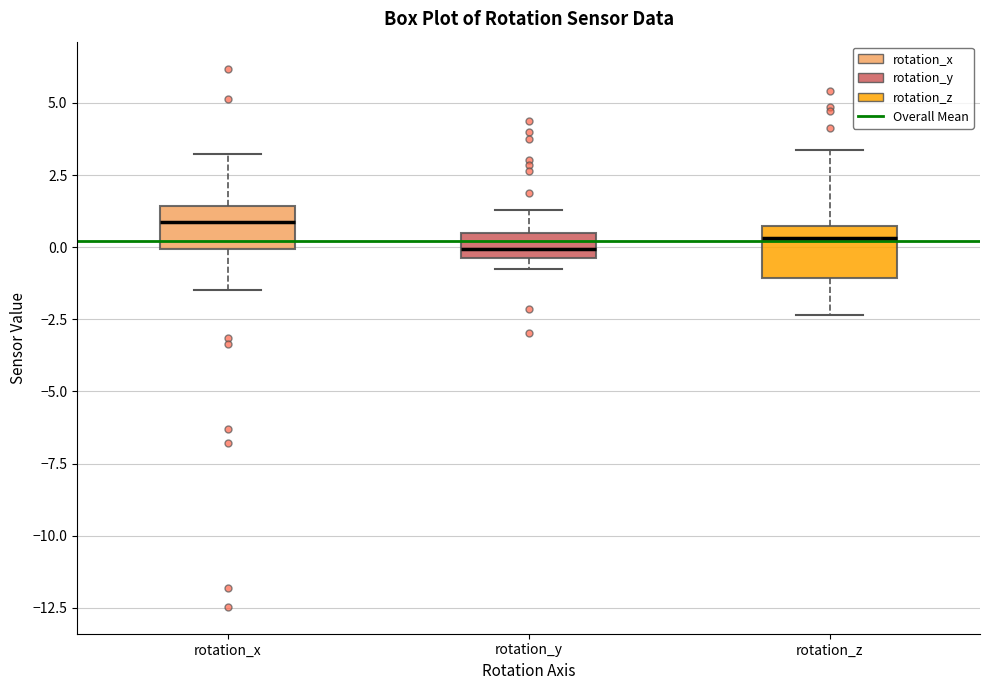

Which box has the highest median line?

rotation_x